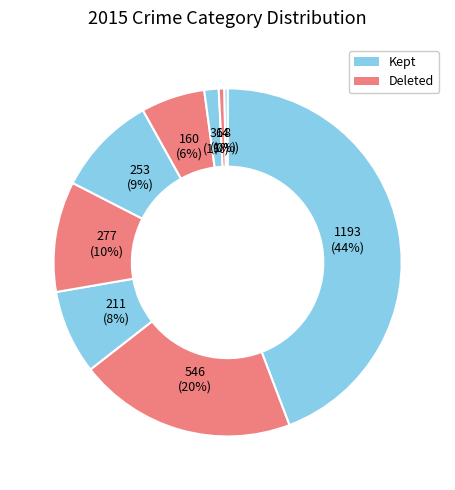

Is there a majority slice in this chart?

No